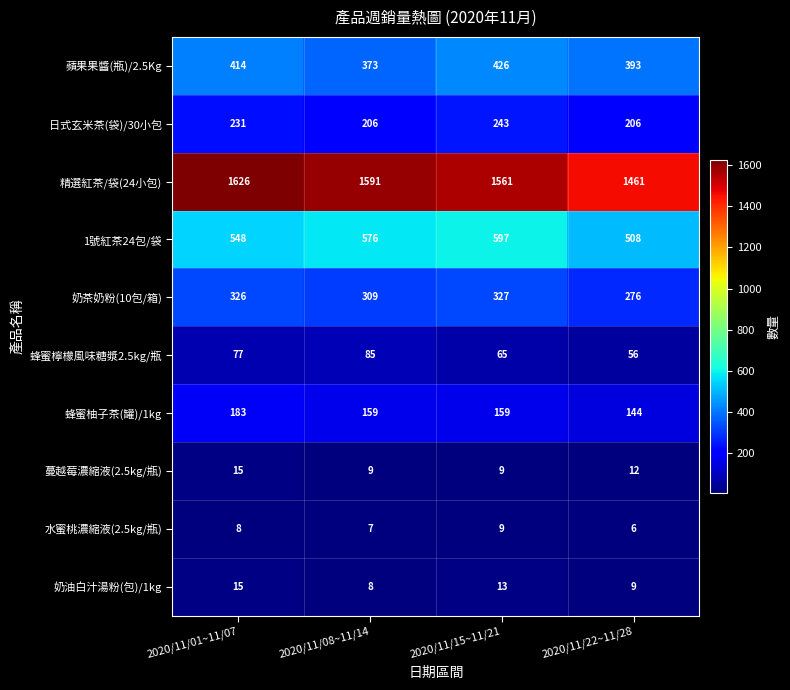

What is the average value of the 蔓越莓濃縮液(2.5kg/瓶) series?

11